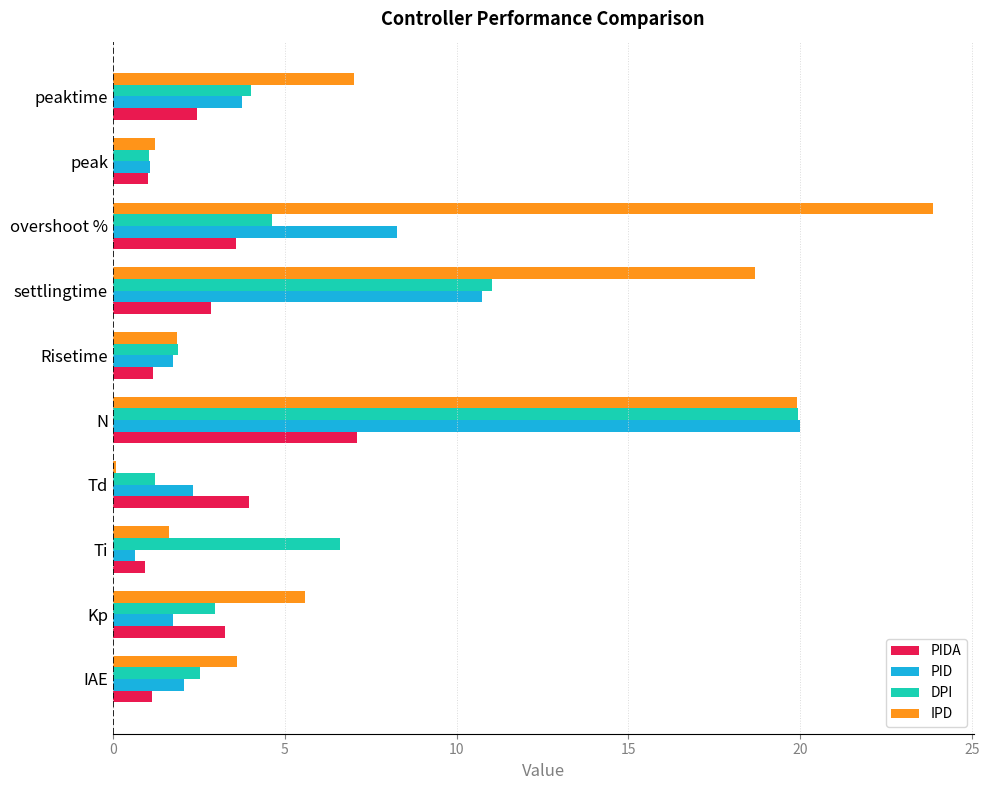

Where is PIDA nearest to the value 4?

Td